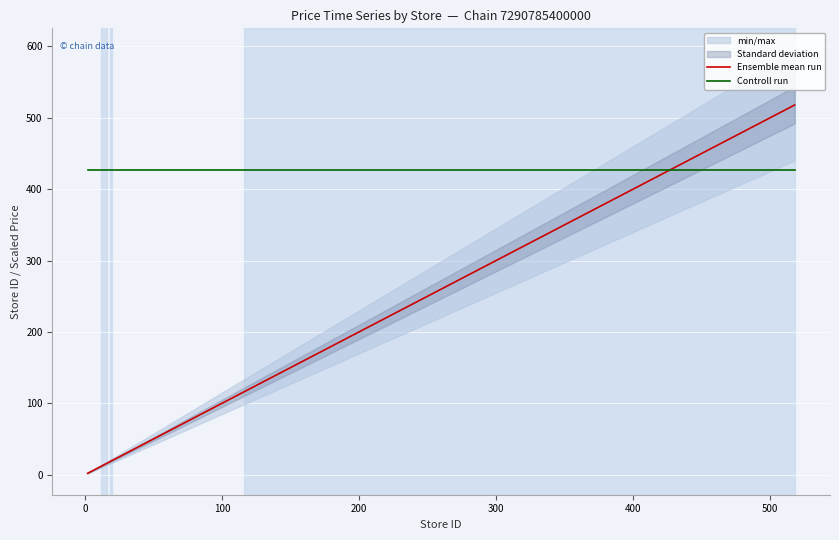

True or false: Controll run and Ensemble mean run cross at least once.

True